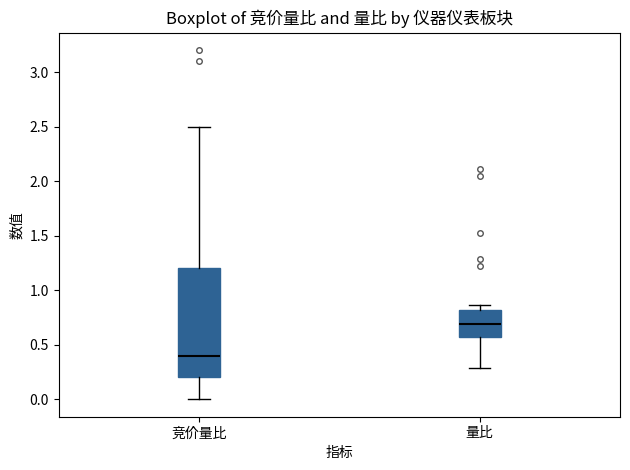

Reading left to right, transcribe this box plot: for each box, give where its median line is, the range the box spans, and where its two whiskers end, as read against the y-axis. The values are not printed on the chart, so give them approximately, as read against the axis.

竞价量比: median 0.40, box 0.20 to 1.20, whiskers 0.00 to 2.50
量比: median 0.70, box 0.55 to 0.80, whiskers 0.30 to 0.85